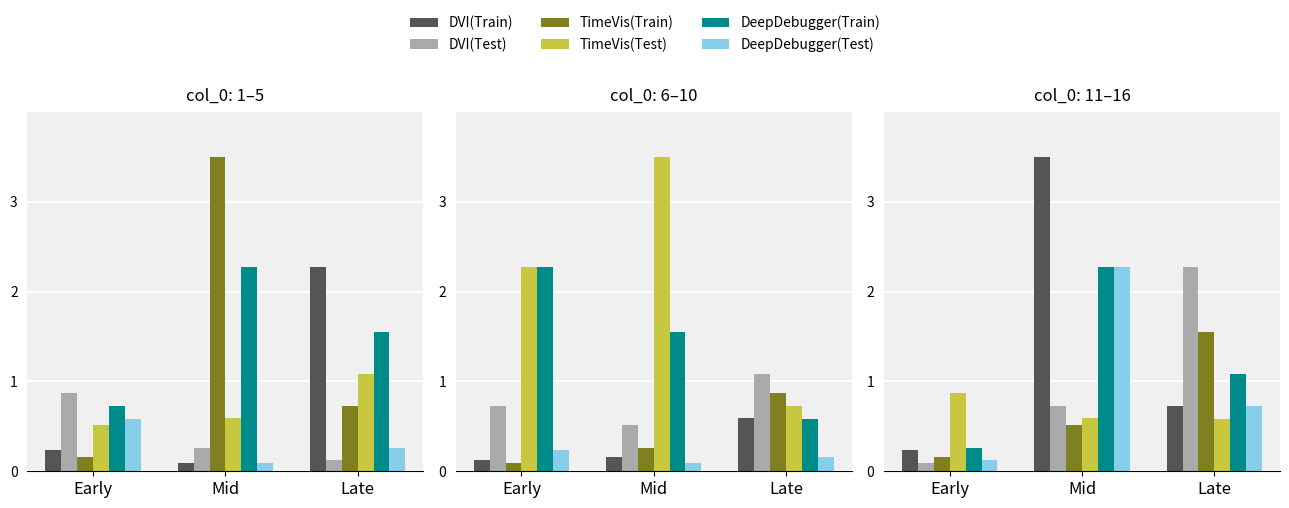

How many values in the DeepDebugger(Train) series are below 1?

1